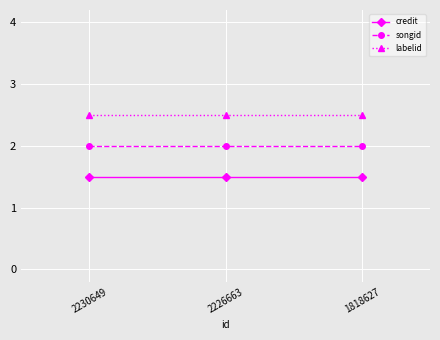

Does the chart display data point markers on the line(s)?

Yes